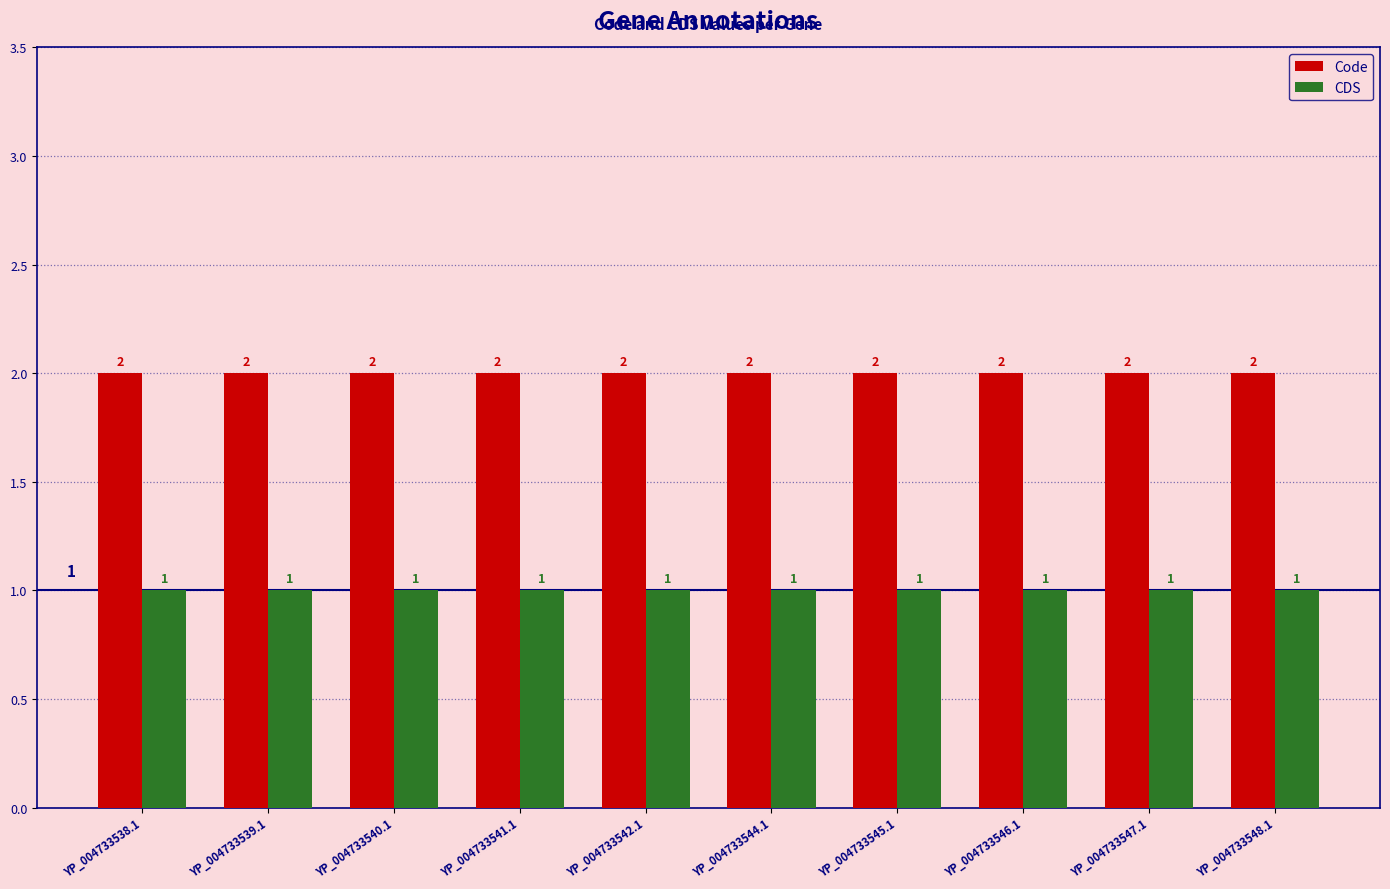

Rank the series by their average value, from highest to lowest.

Code, CDS